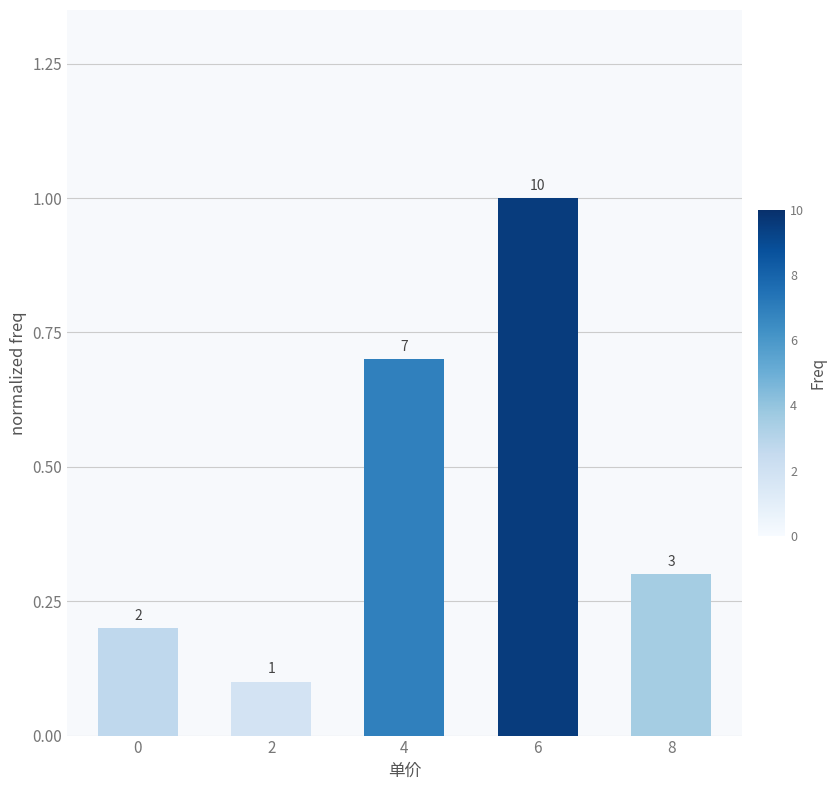

How many bars are there in total?

5